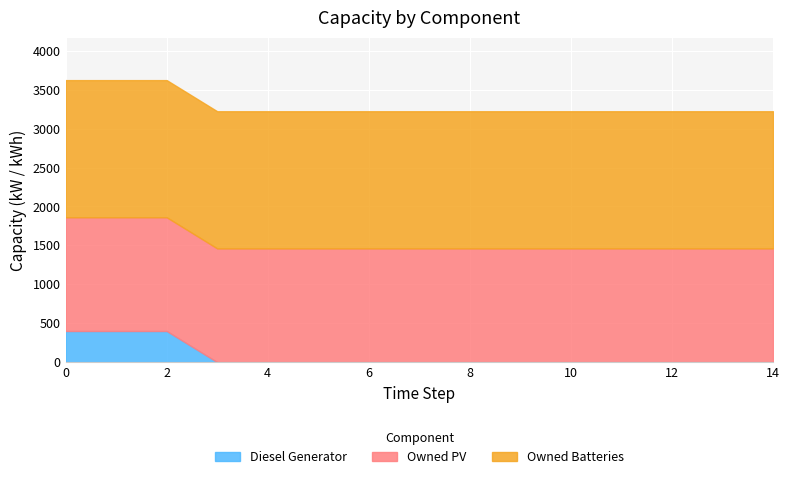

What is the sum of the Owned PV values at 2 and 3?

2922